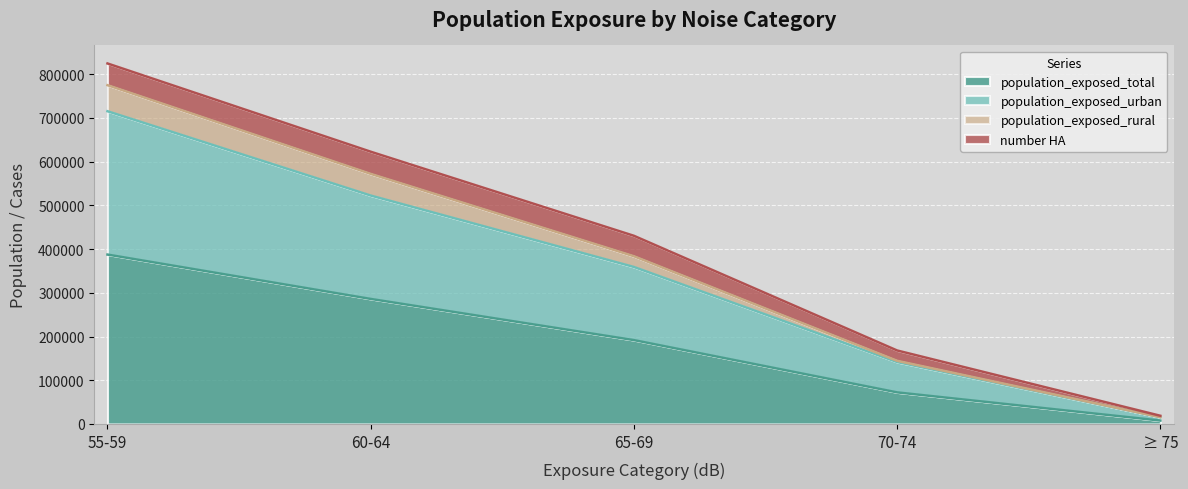

At which category does the chart reach its minimum across all series?

≥ 75